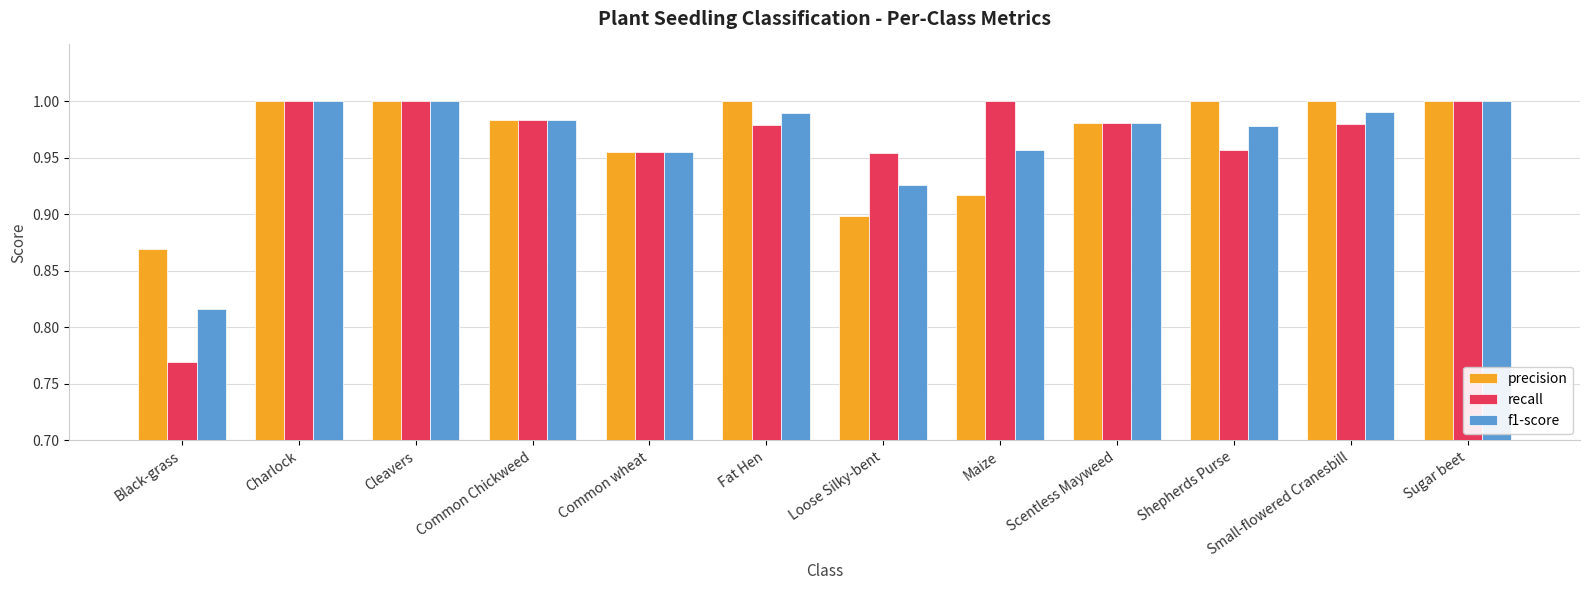

What are all the series names shown in the legend?

precision, recall, f1-score